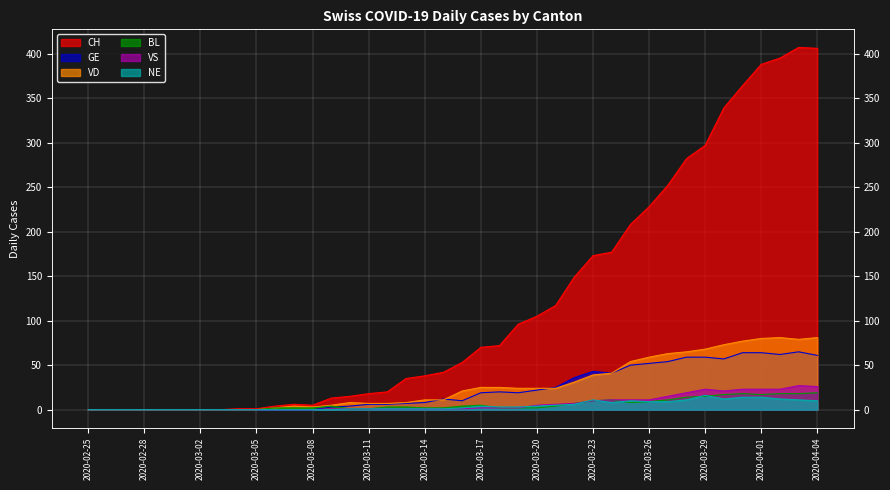

At which label is VD closest to 40?

2020-03-23